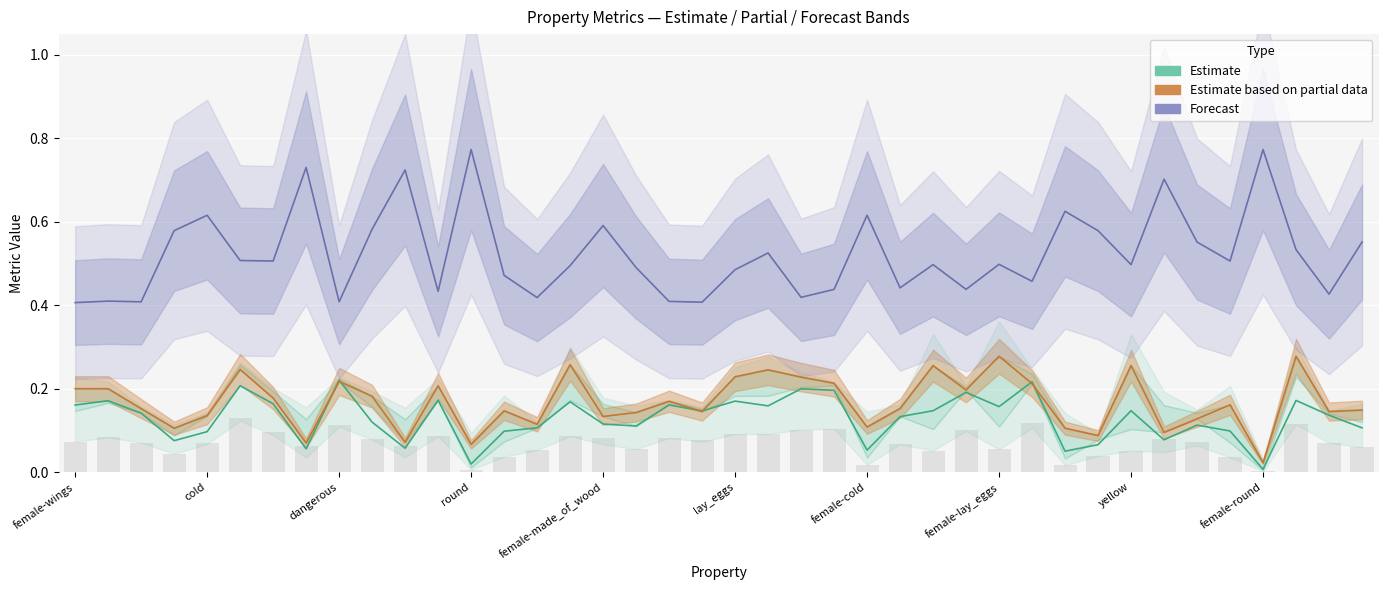

Count the number of categories in the chart.

40